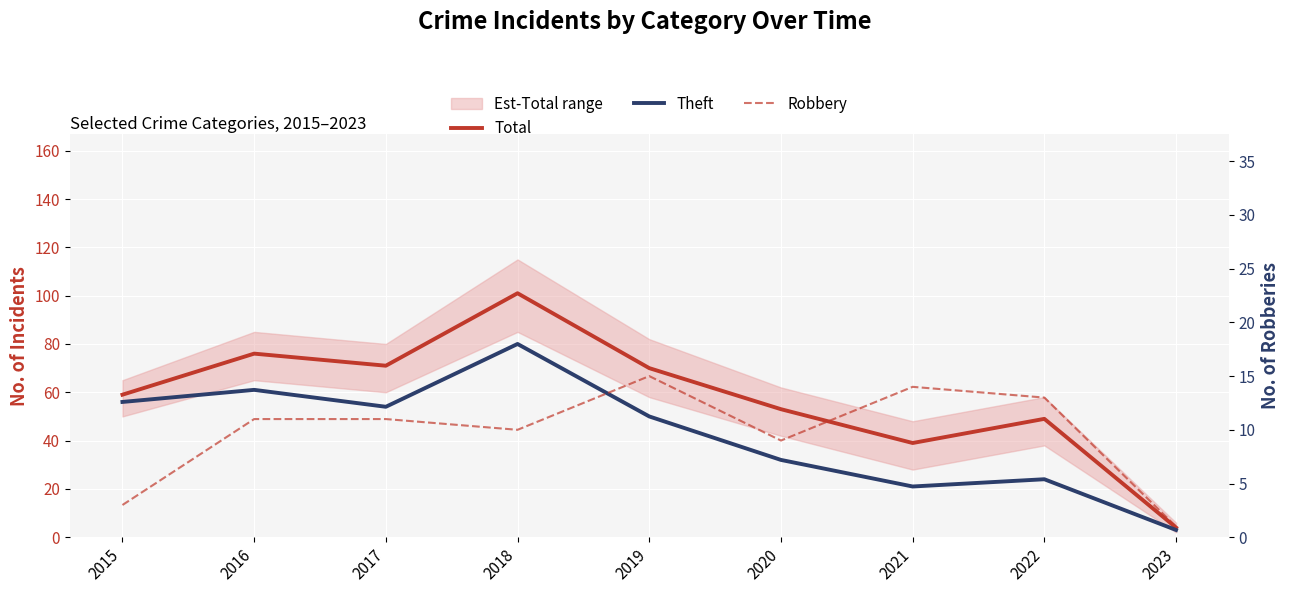

How many interior local valleys does the Total series have?

2